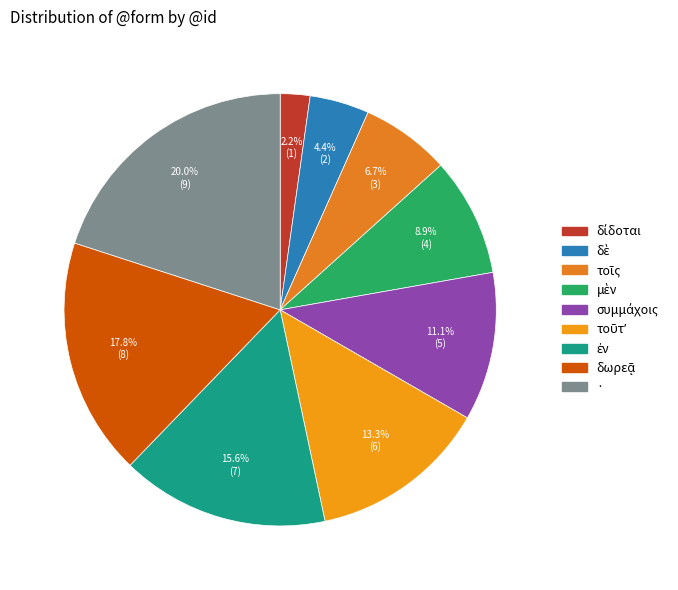

Is there any slice that represents more than half of the pie?

No